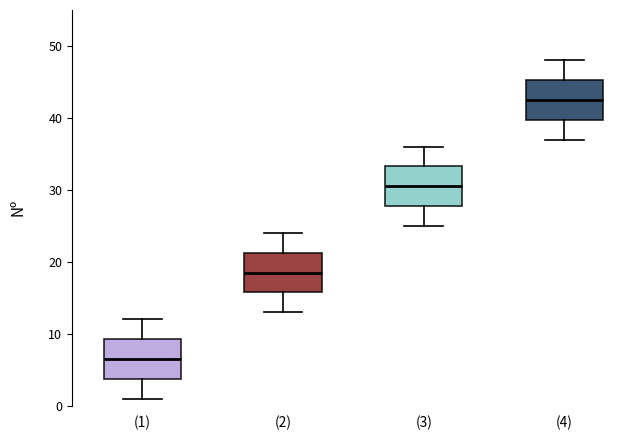

Reading left to right, read every box against the y-axis: the position of its median line, the range the box covers, and the ends of its whiskers. The values are not printed on the chart, so give them approximately, as read against the axis.

(1): median 7, box 4 to 9, whiskers 1 to 12
(2): median 19, box 16 to 21, whiskers 13 to 24
(3): median 31, box 28 to 33, whiskers 25 to 36
(4): median 43, box 40 to 45, whiskers 37 to 48